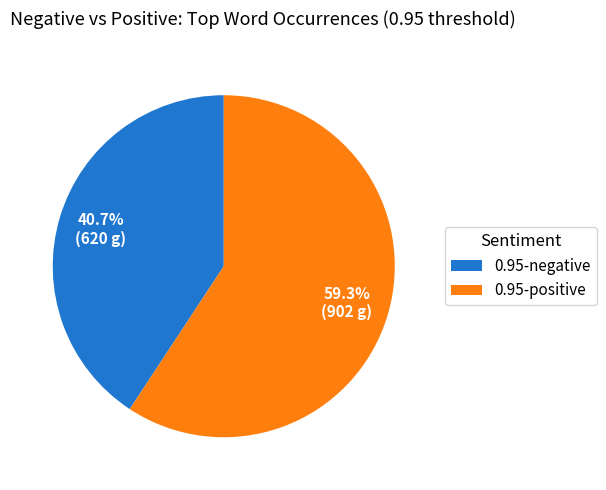

To the nearest percent, what is the average slice percentage?

50%